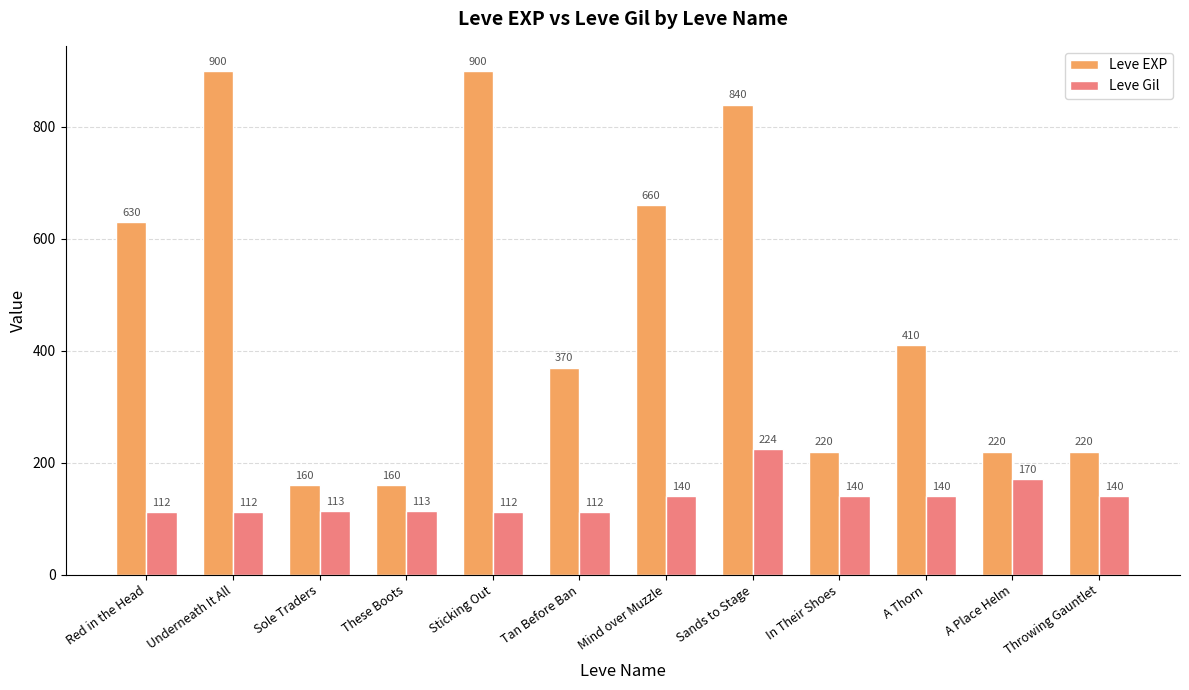

Count the number of categories in the chart.

12